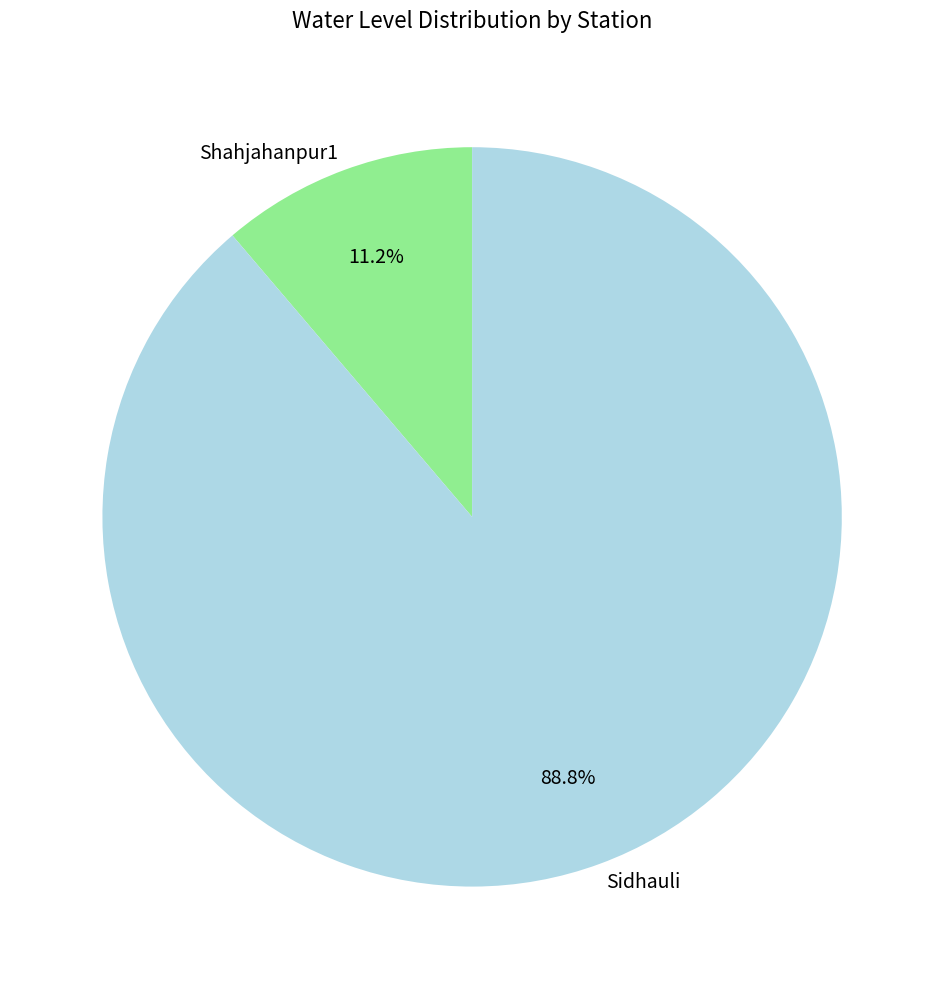

Which has a higher value, Sidhauli or Shahjahanpur1?

Sidhauli